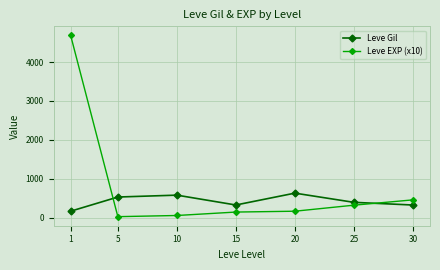

After their last crossing, which series has the higher values: Leve Gil or Leve EXP (x10)?

Leve EXP (x10)